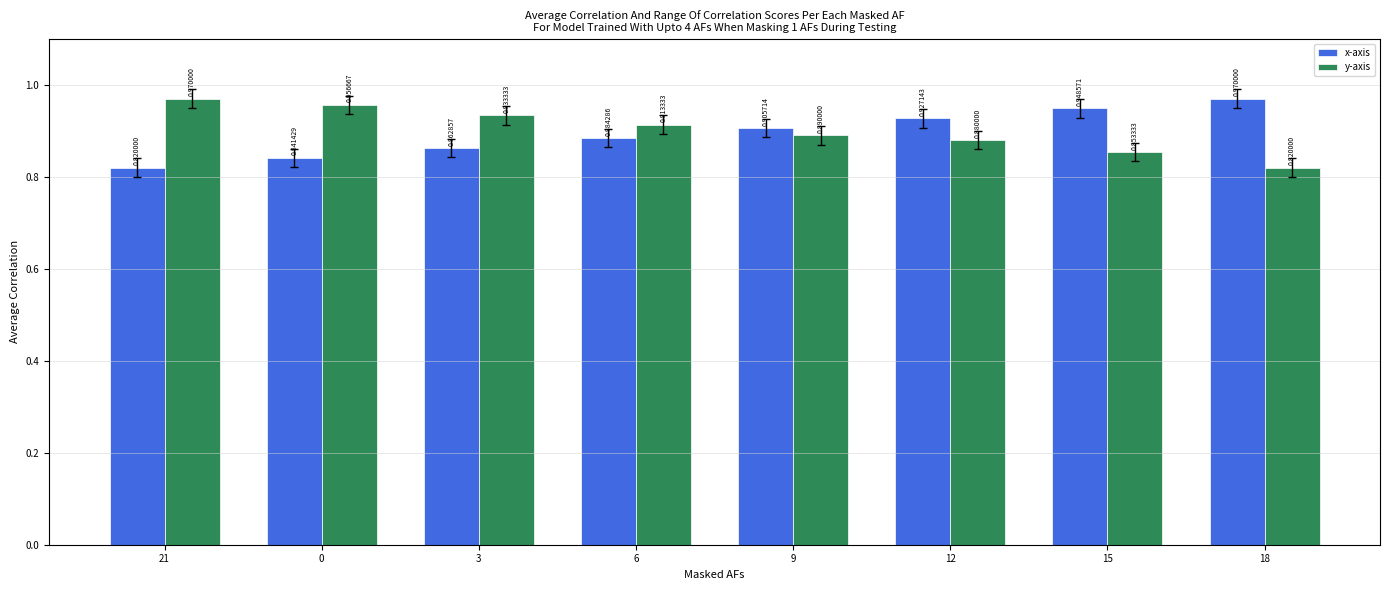

What is the label of the 6th bar from the left?

12